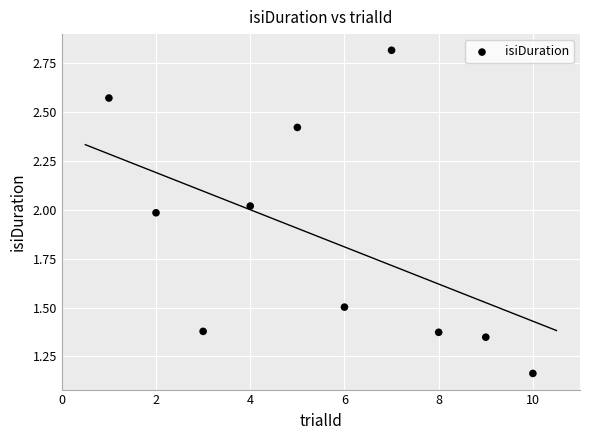

What is the average Y value?

1.9